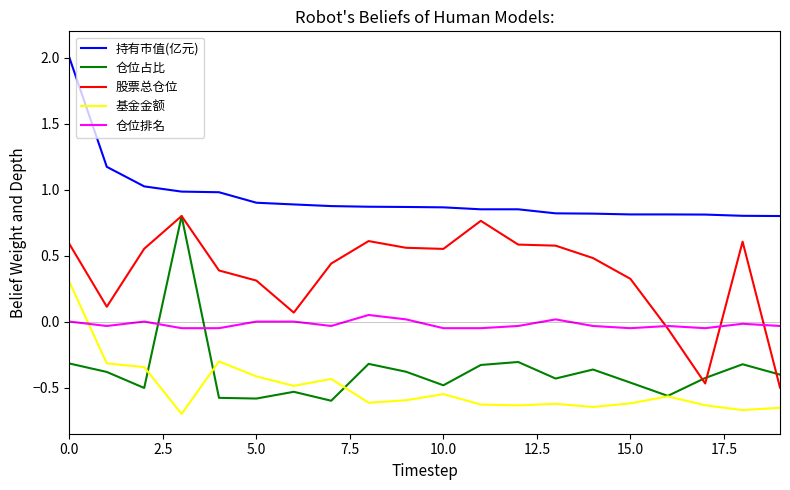

Which series has the widest spread of values?

仓位占比